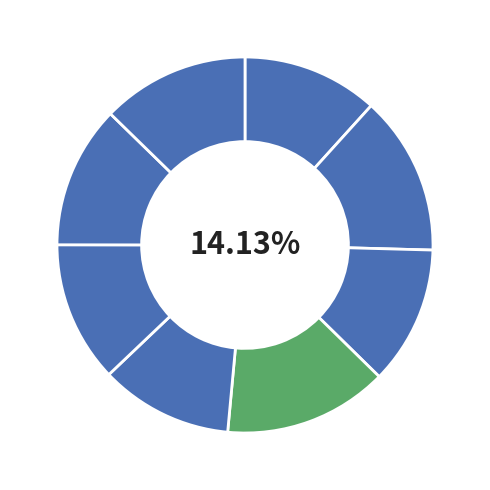

Which has a higher value, minsup=60 or minsup=50?

minsup=50